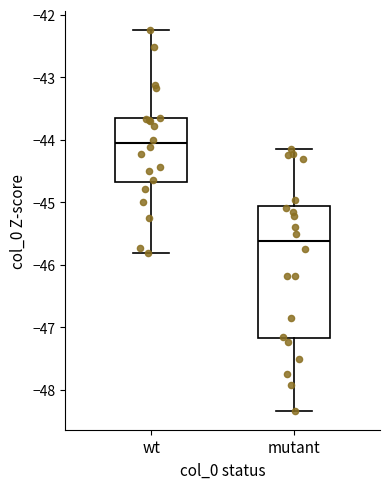

Comparing the boxes themselves (not the whiskers), which one is the tallest?

mutant